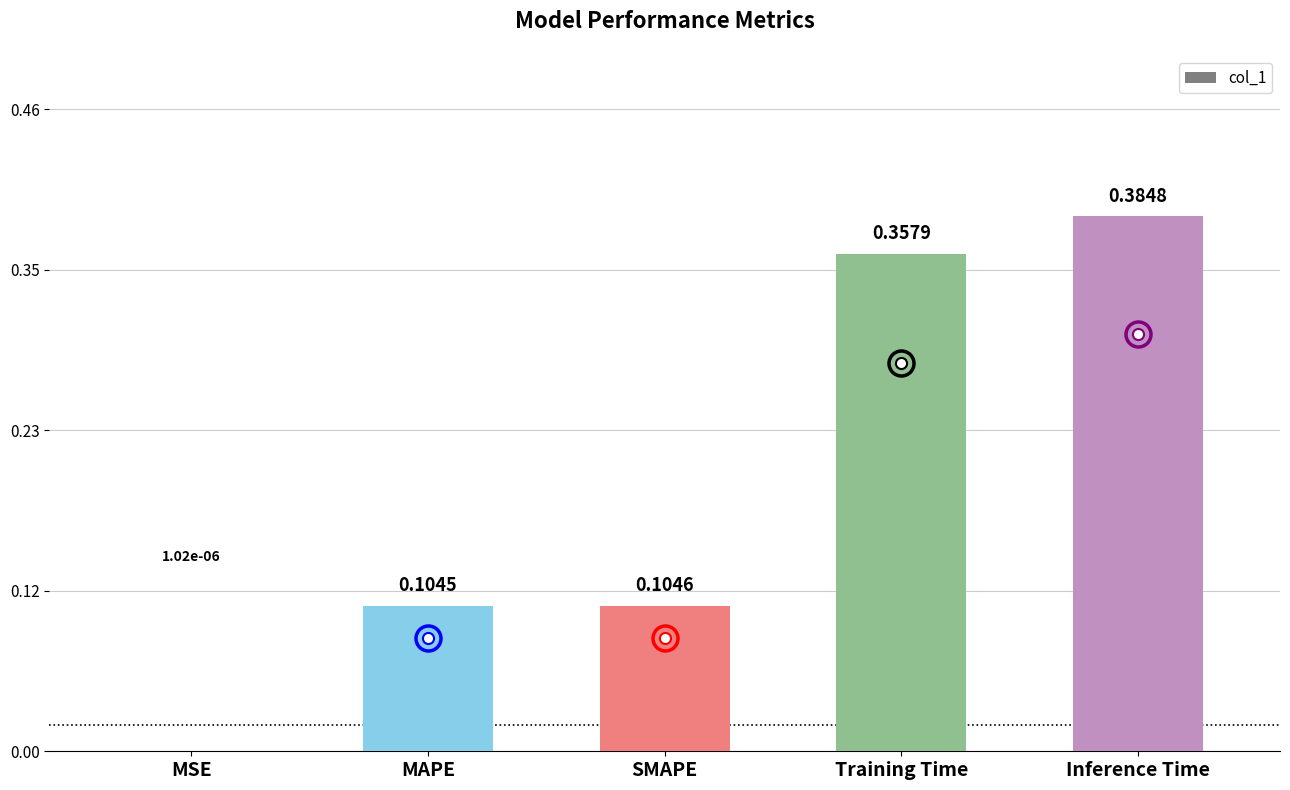

How many data points does each series have?

5